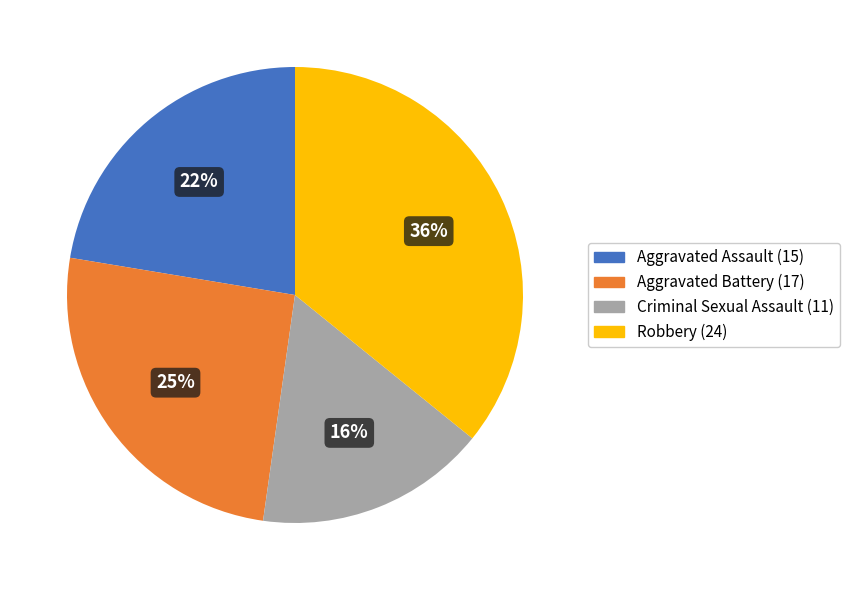

Which has a higher value, Aggravated Assault or Aggravated Battery?

Aggravated Battery